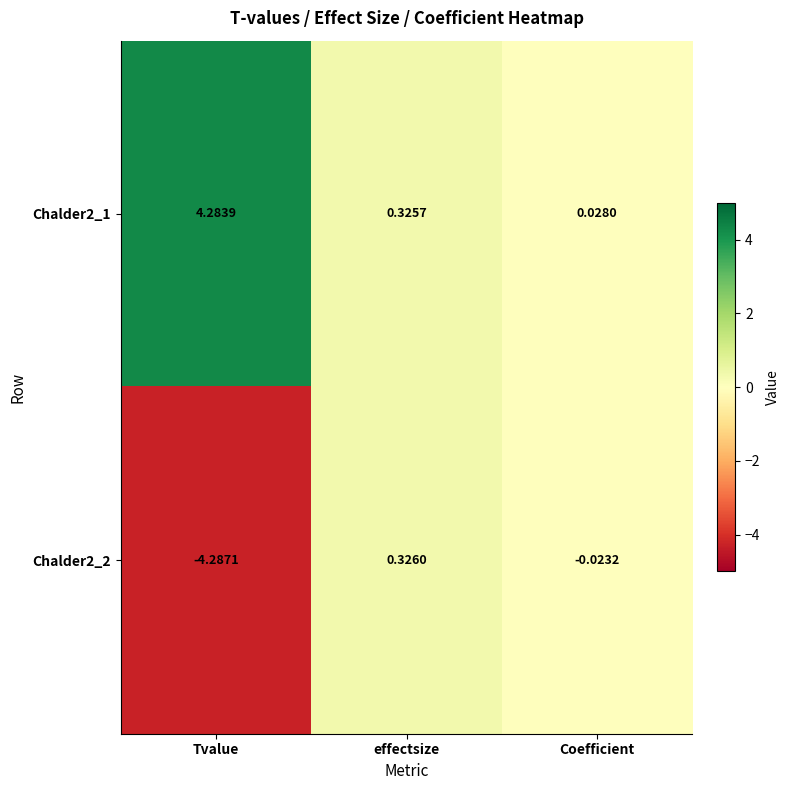

Which category has the lowest value across all series?

Tvalue